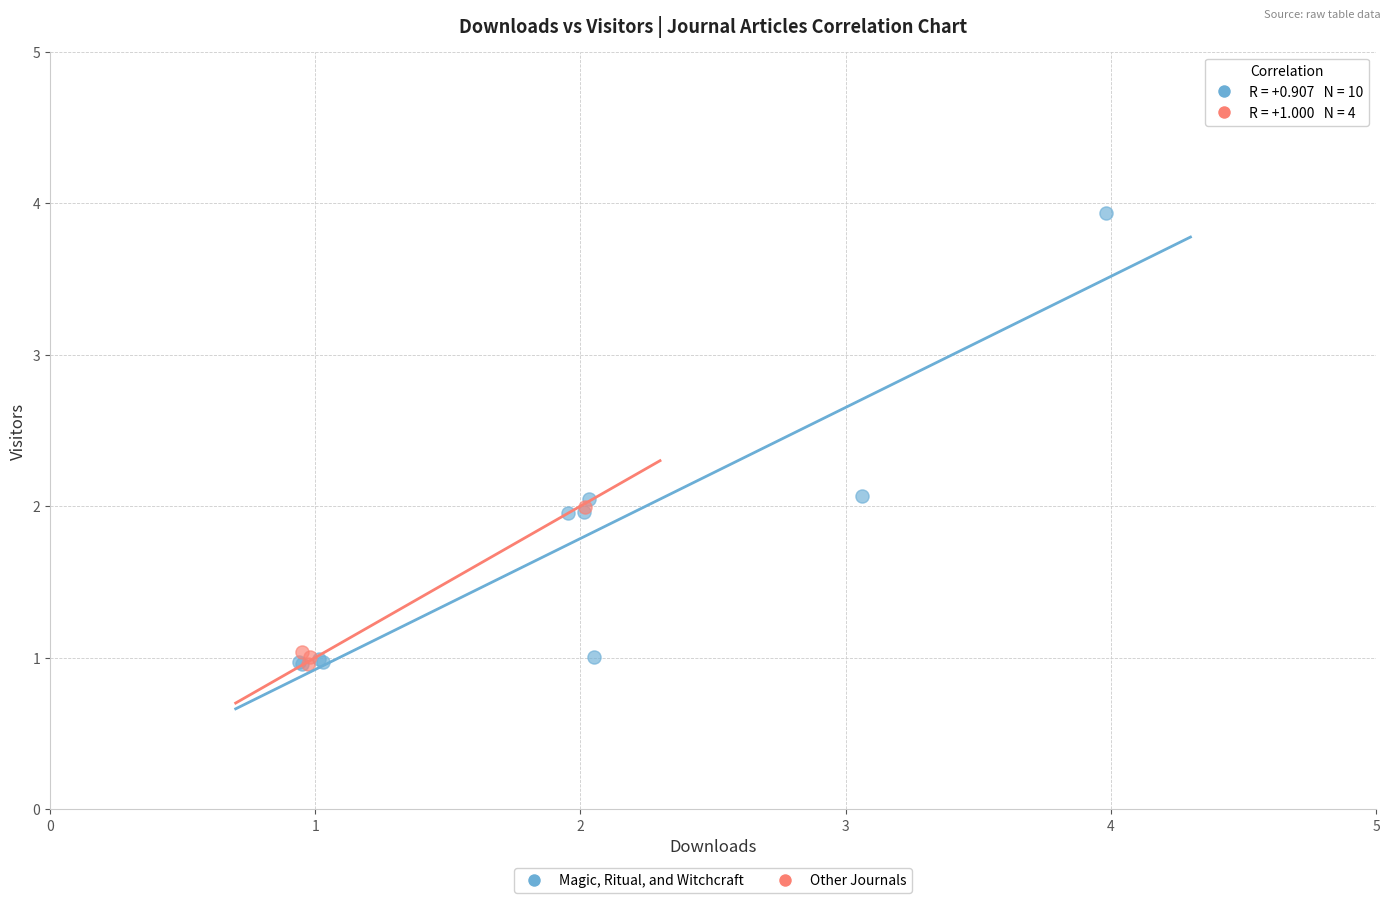

Which series has the largest Y range (max minus min)?

Magic, Ritual, and Witchcraft